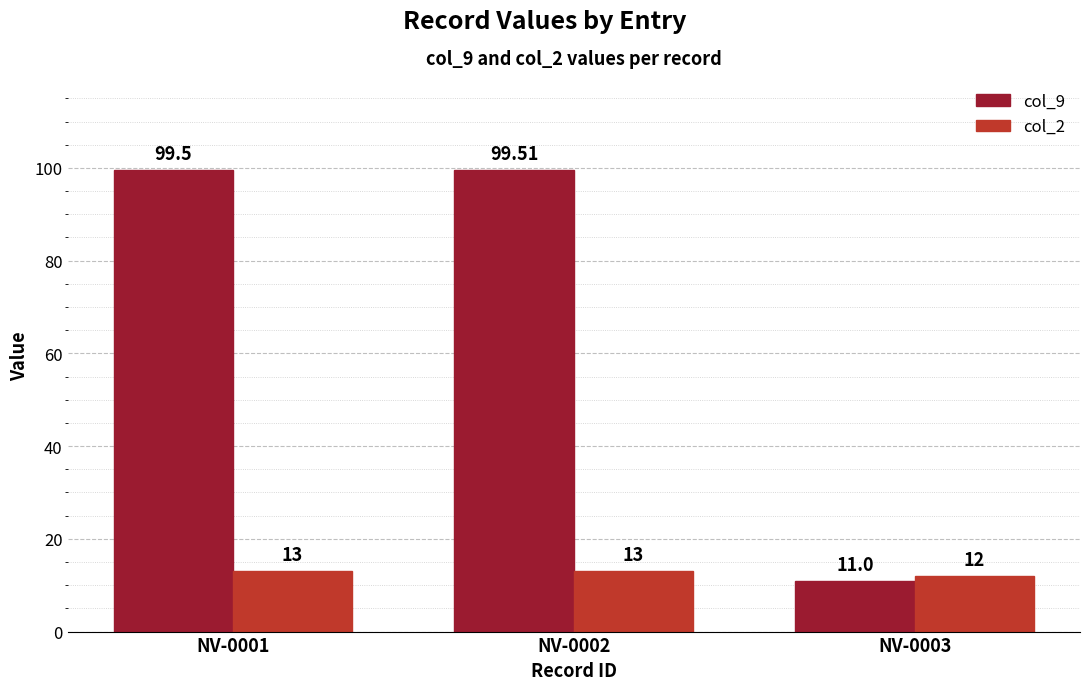

The value of col_9 at NV-0002 is 99.5. True or false?

True